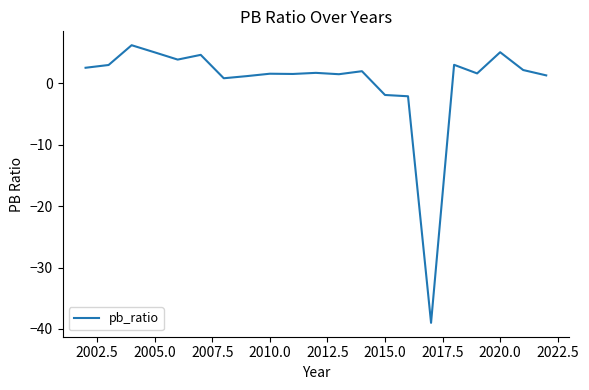

What is the greatest value displayed?

6.2